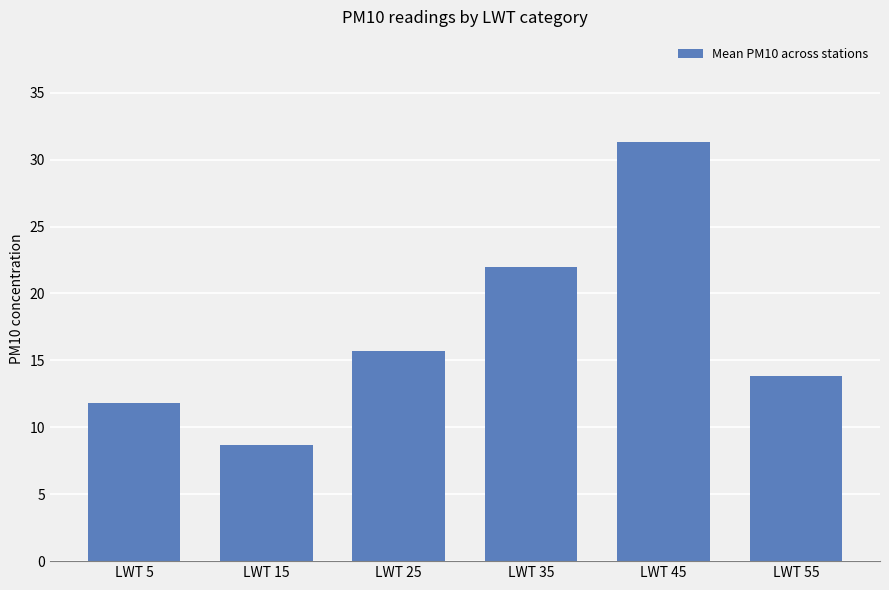

At which label is the value closest to 20?

LWT 35